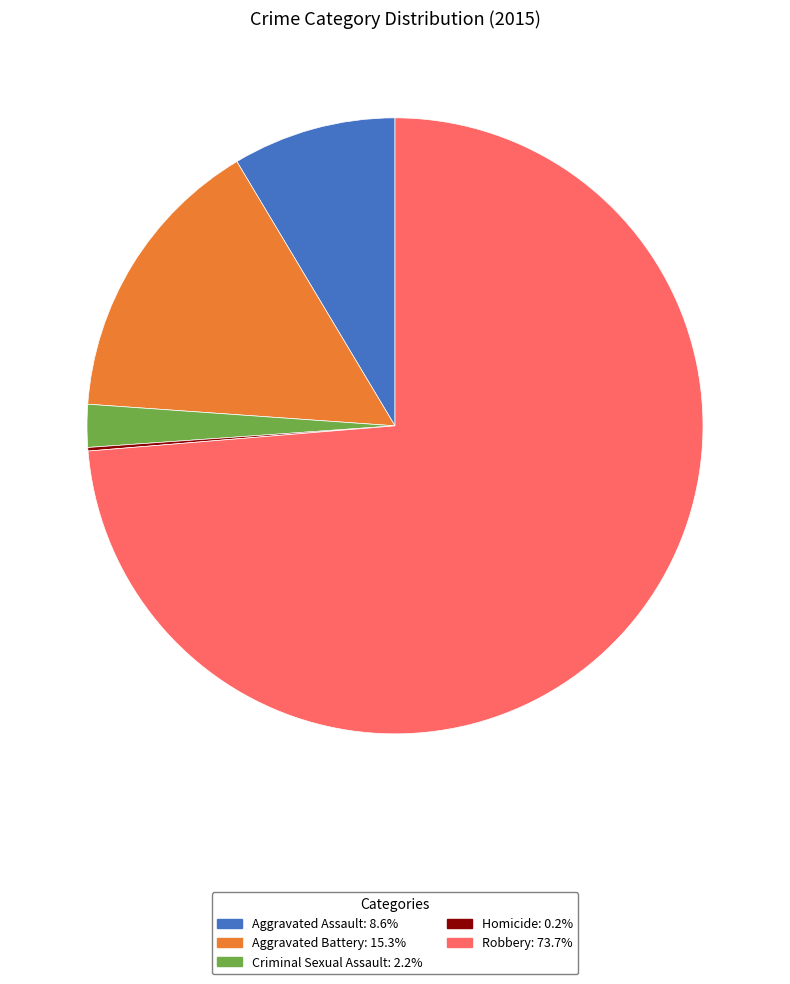

What is the largest slice in the pie chart?

Robbery